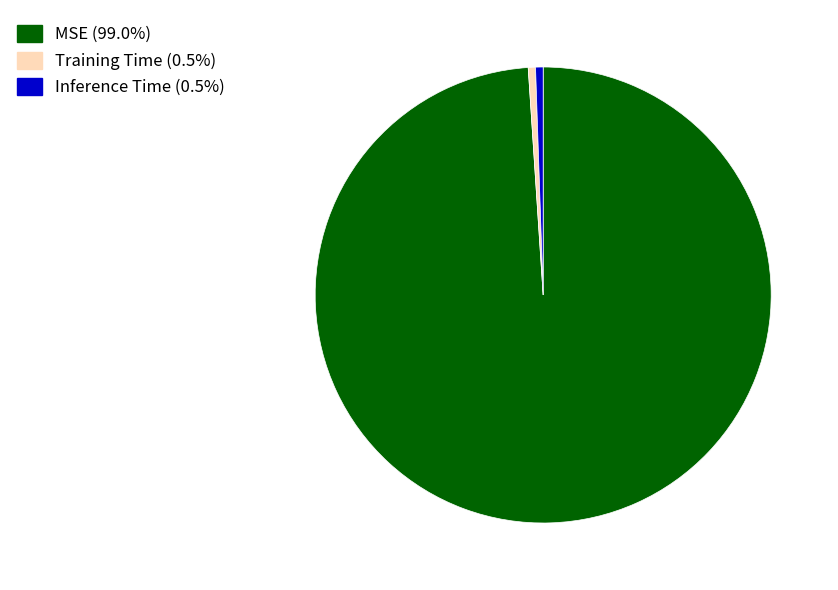

True or false: Training Time accounts for 1% of the total.

True